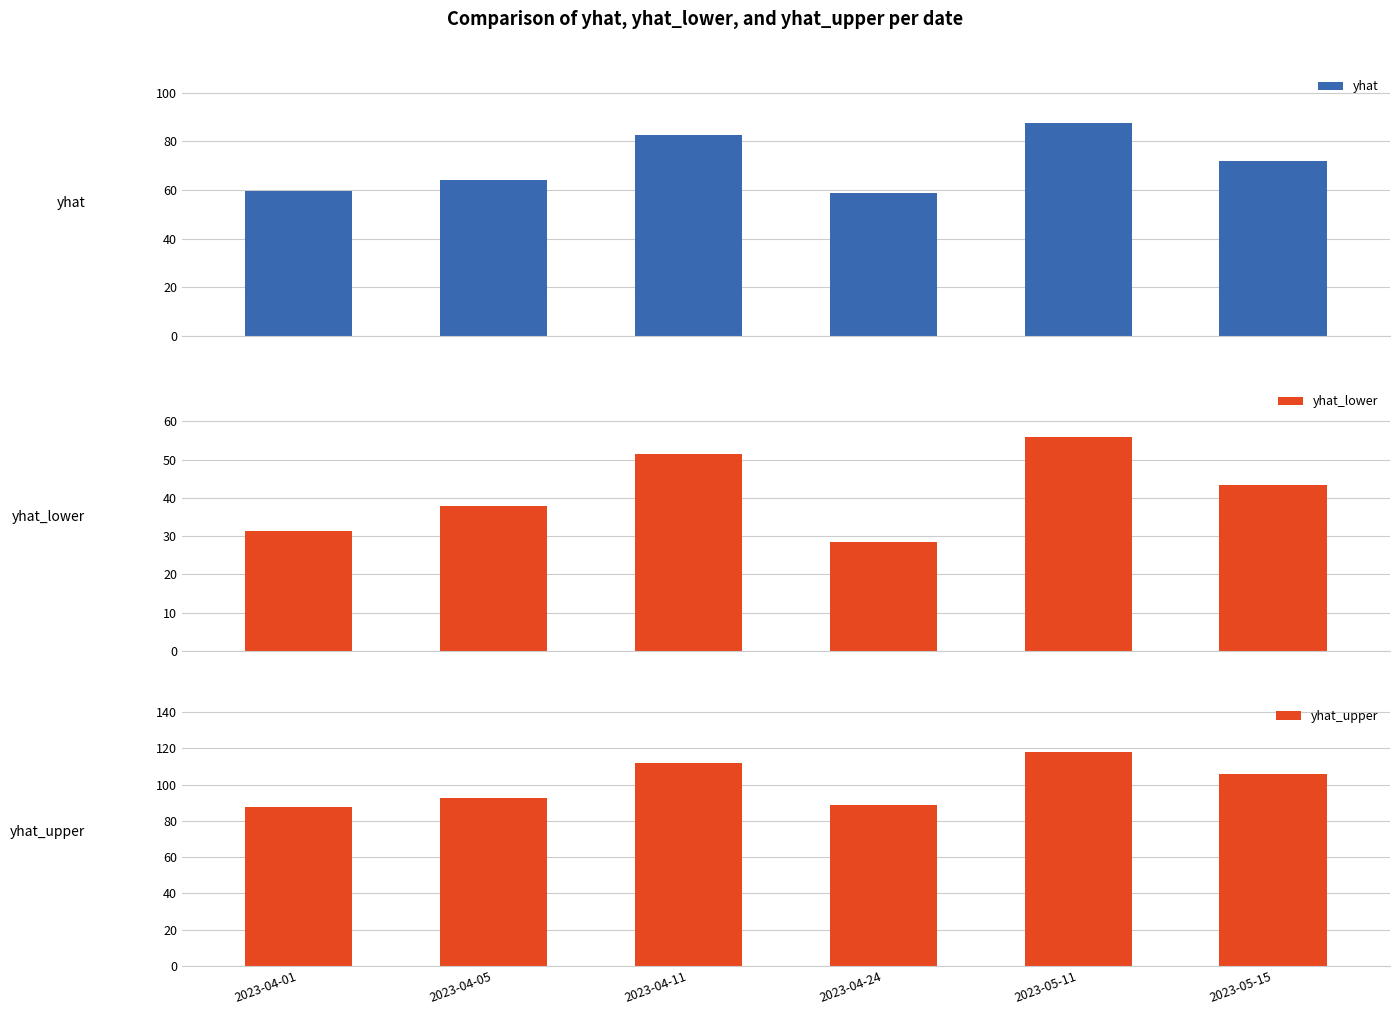

What is the maximum value shown in the chart?

117.8